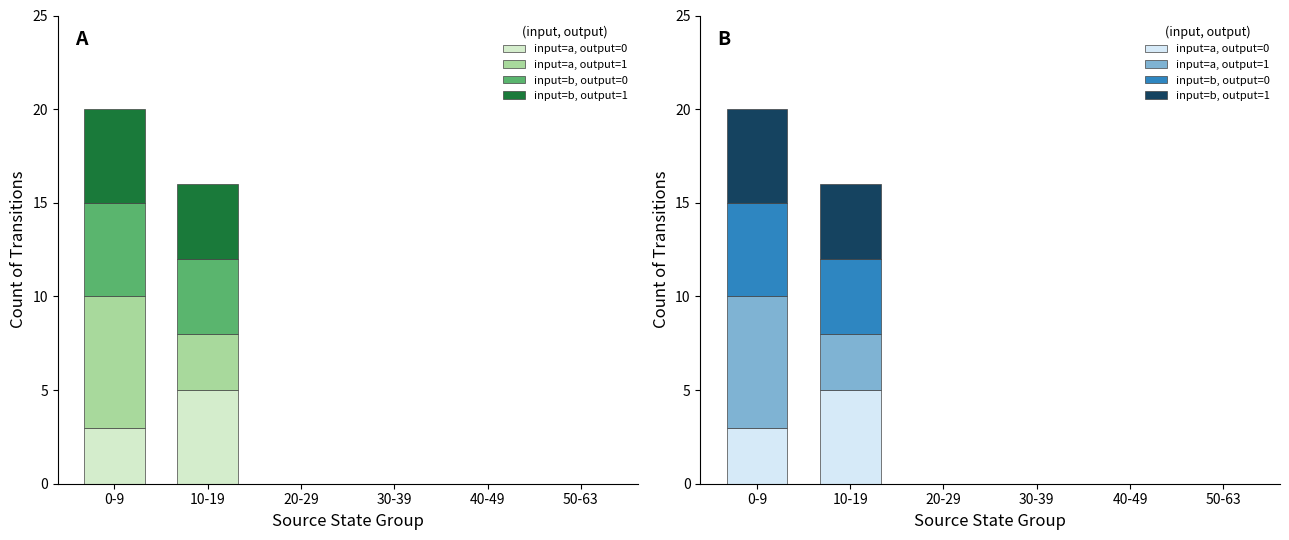

Rank the series at 20-29 from highest to lowest value.

input=a, output=0, input=a, output=1, input=b, output=0, input=b, output=1